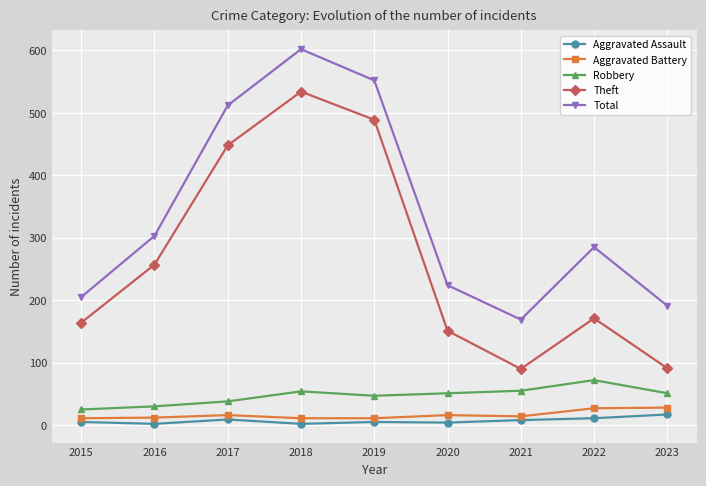

At which category is the sum across all series the highest?

2018